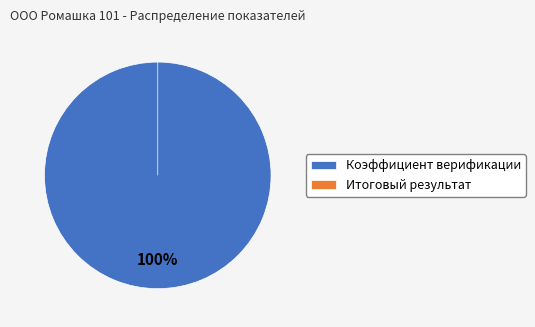

Does Коэффициент верификации account for over 50% of the chart?

Yes